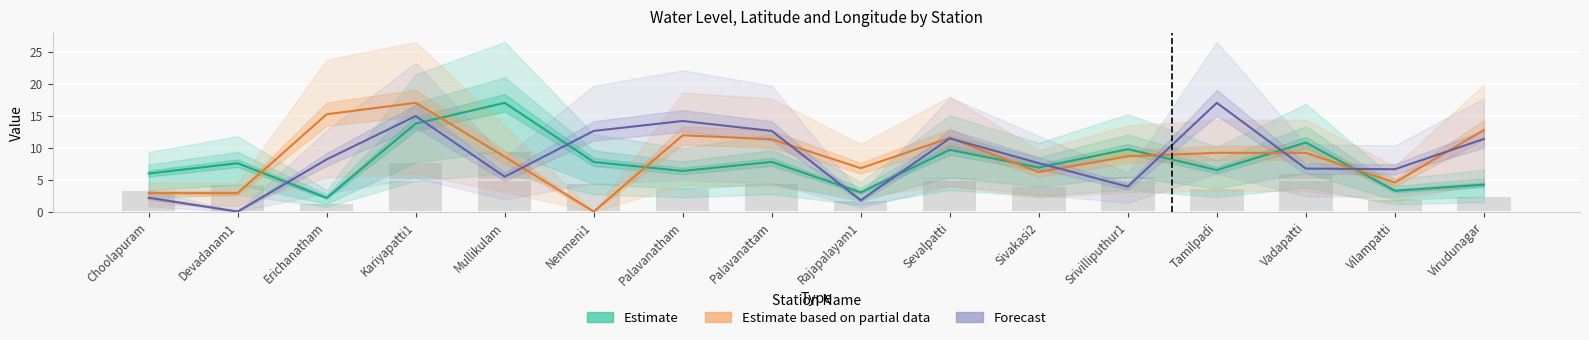

What is the total value across all series at Rajapalayam1?

10.2